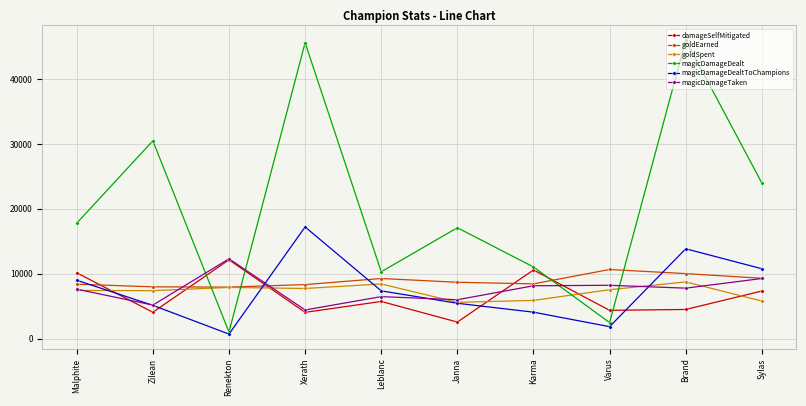

After their last crossing, which series has the higher values: magicDamageDealt or goldSpent?

magicDamageDealt